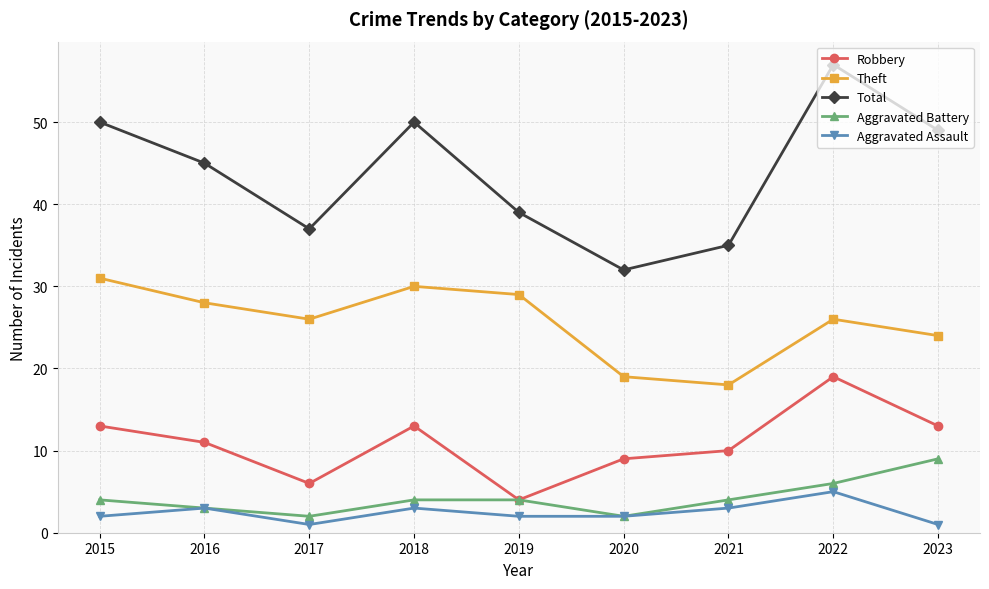

What is the difference between the highest and lowest values at 2018?

47